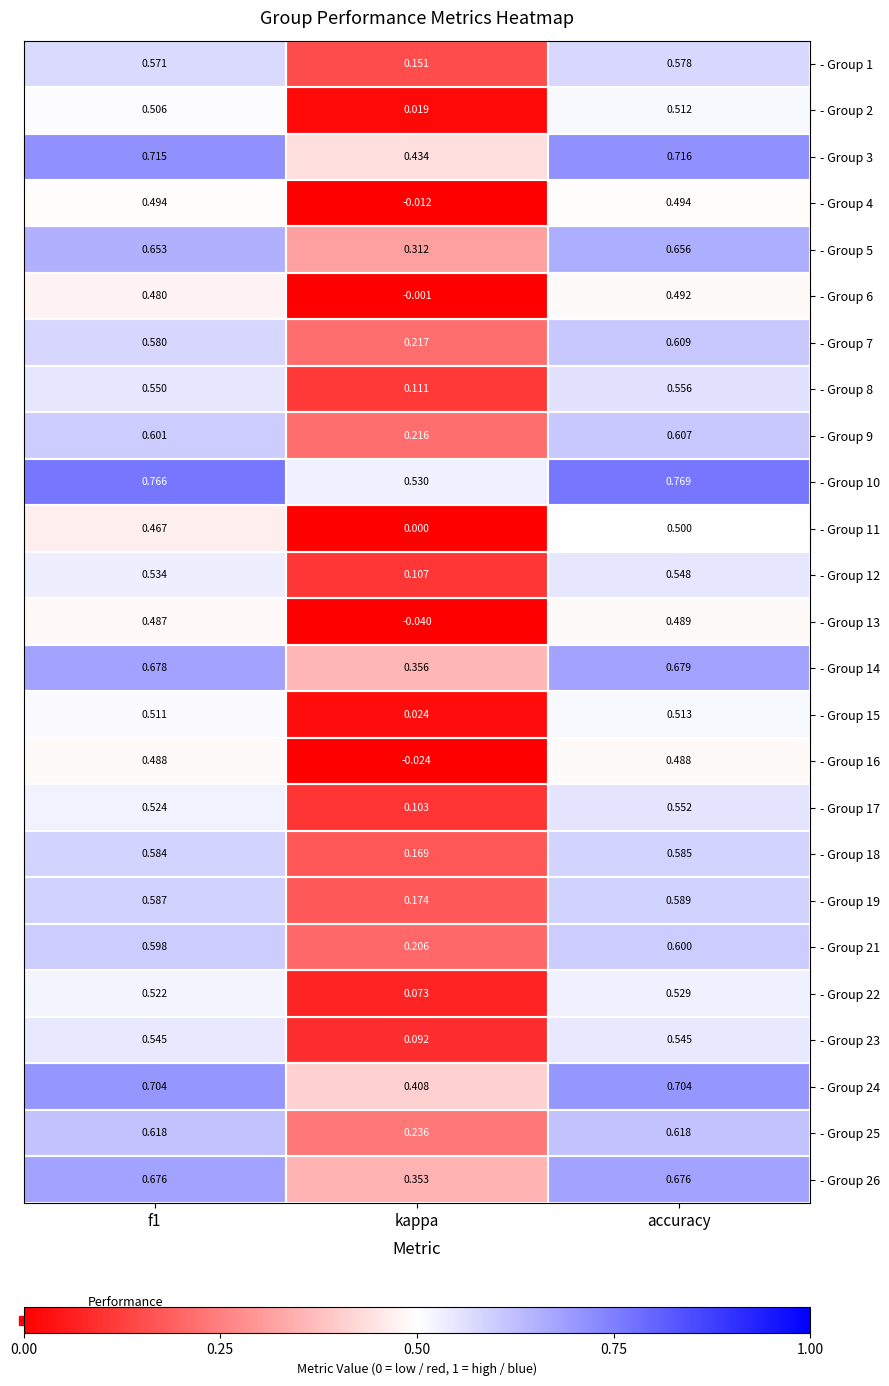

Which series has the largest total across all categories?

- Group 10